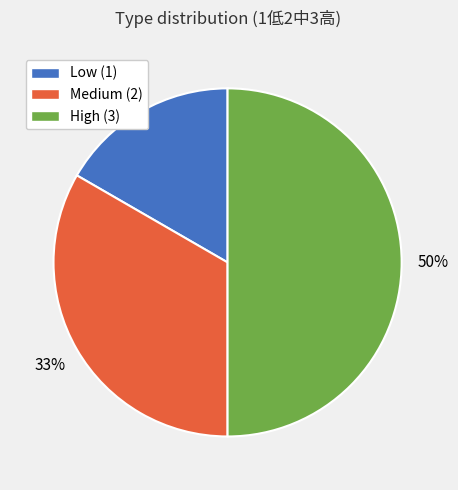

To the nearest percent, what is the difference between the largest and smallest slice percentages?

33%